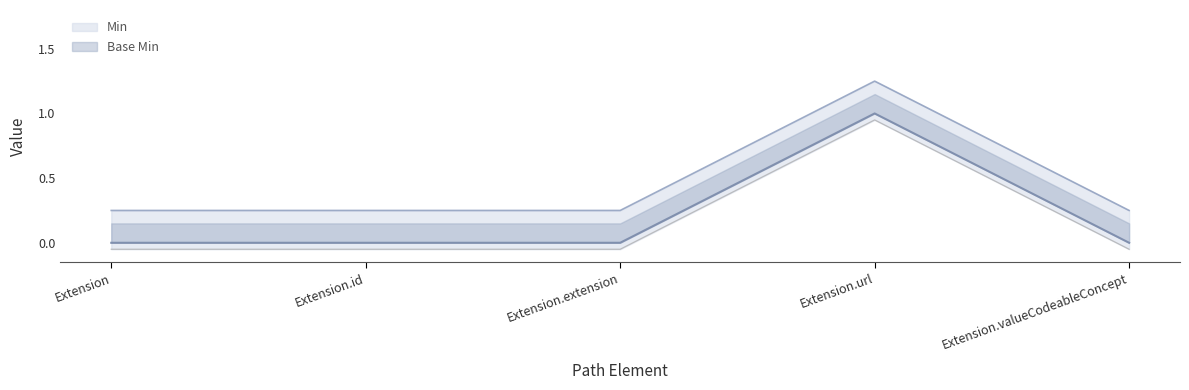

Rank the series at Extension.url from lowest to highest value.

Base Min, Min